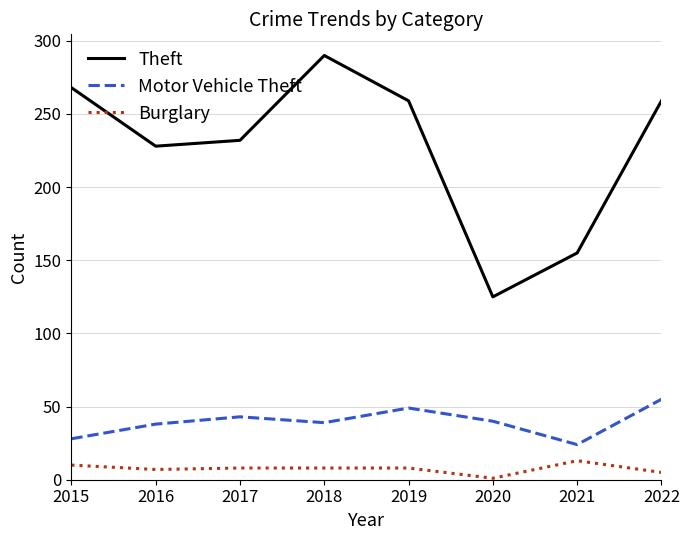

What is the difference between the second highest and second lowest values in the Motor Vehicle Theft series?

21